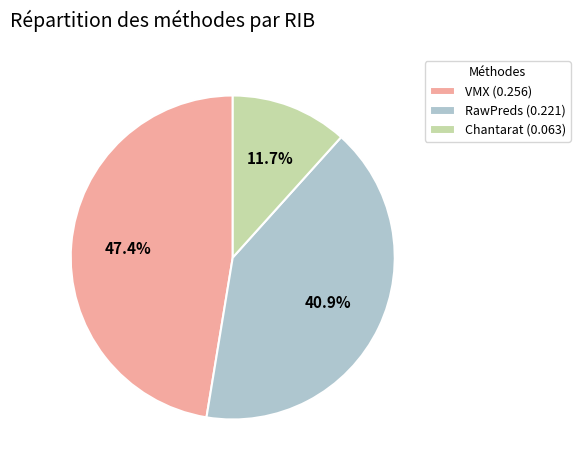

Does VMX (0.256) account for over 50% of the chart?

No